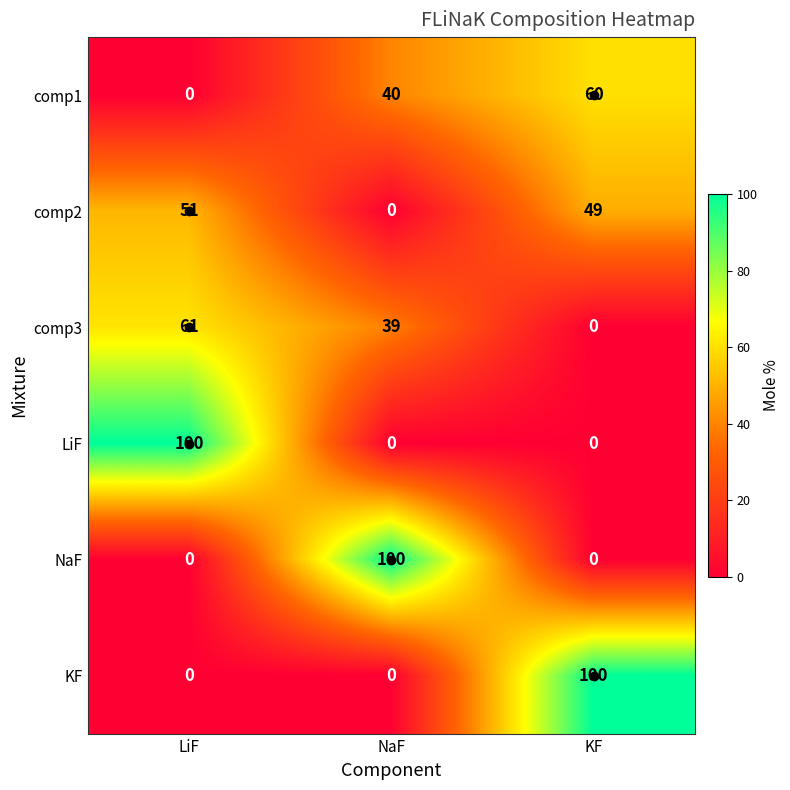

At which category is the sum across all series the highest?

LiF